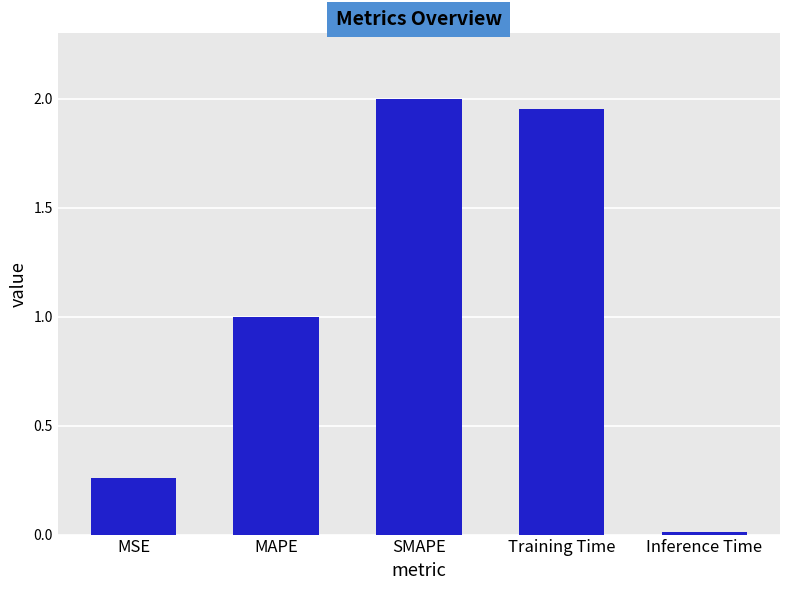

Rank the categories by value from lowest to highest.

Inference Time, MSE, MAPE, Training Time, SMAPE